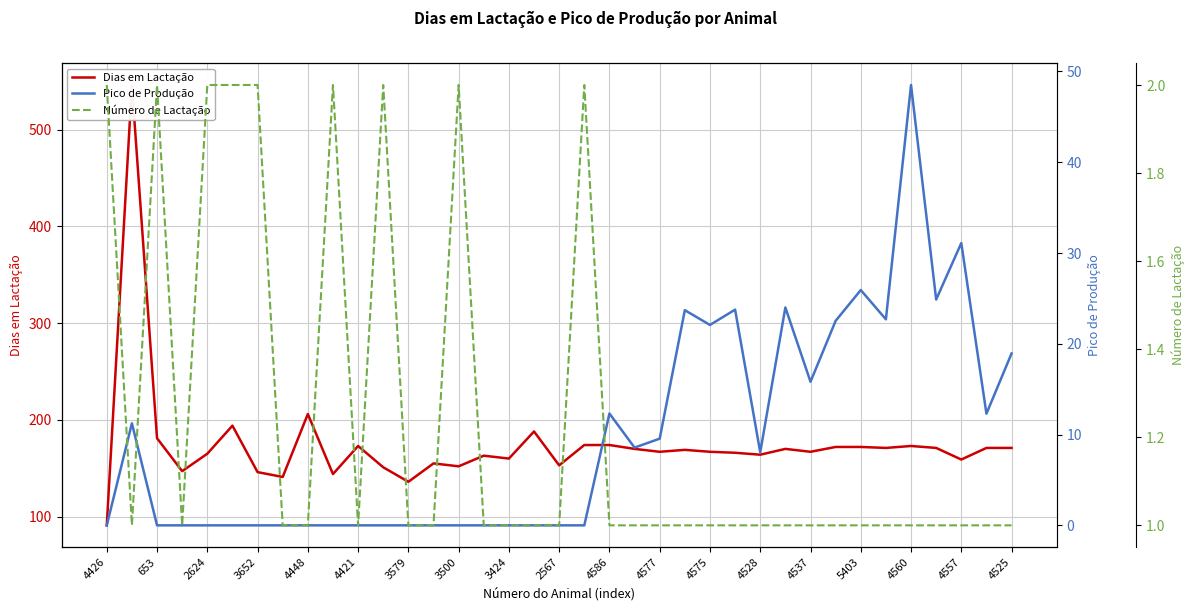

What position from the right is 4525?

1